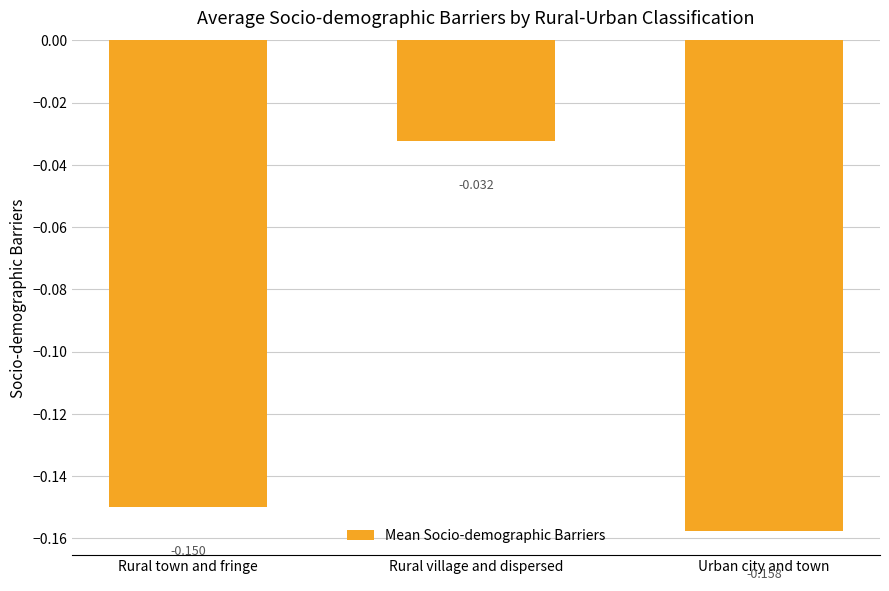

Between Rural village and dispersed and Rural town and fringe, which is larger?

Rural village and dispersed